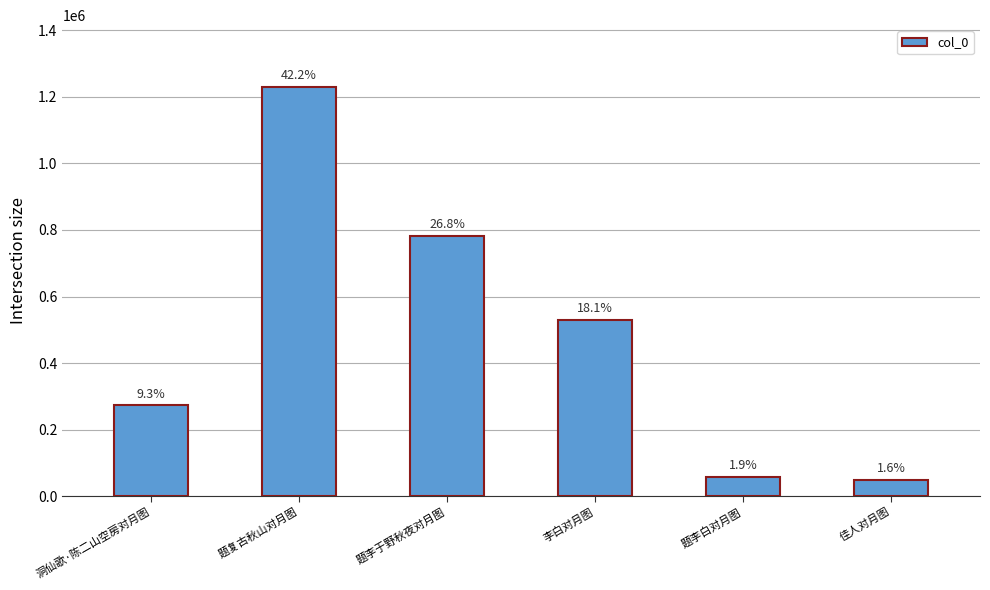

Does the chart contain any negative values?

No